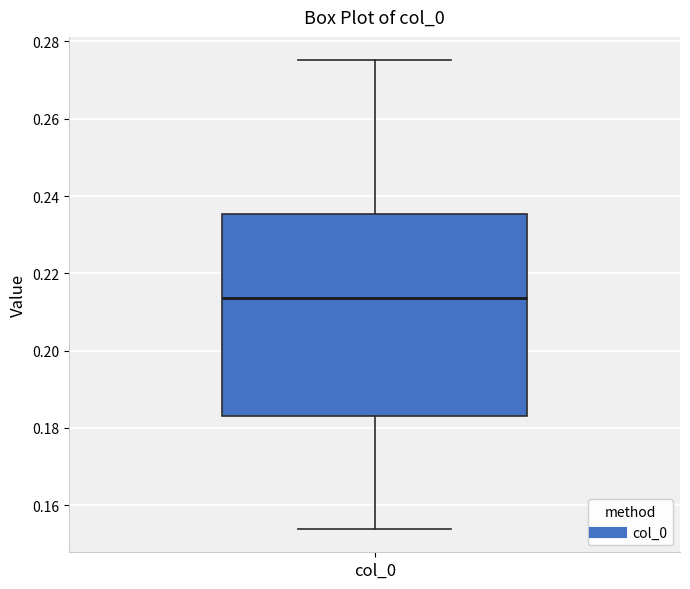

Where does the upper whisker of the box for col_0 end on the y-axis? The values are not printed on the chart, so give them approximately, as read against the axis.

0.276